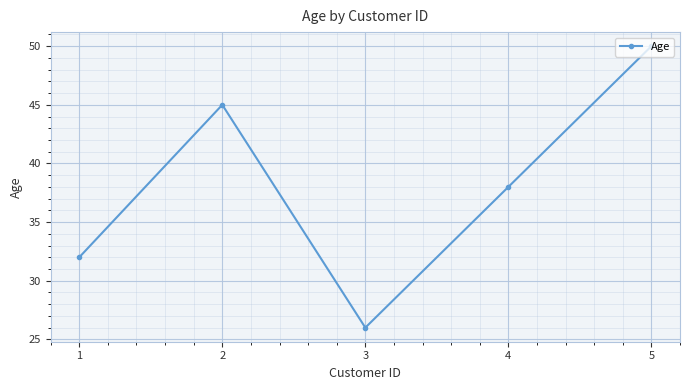

At which category does the chart reach its minimum across all series?

3